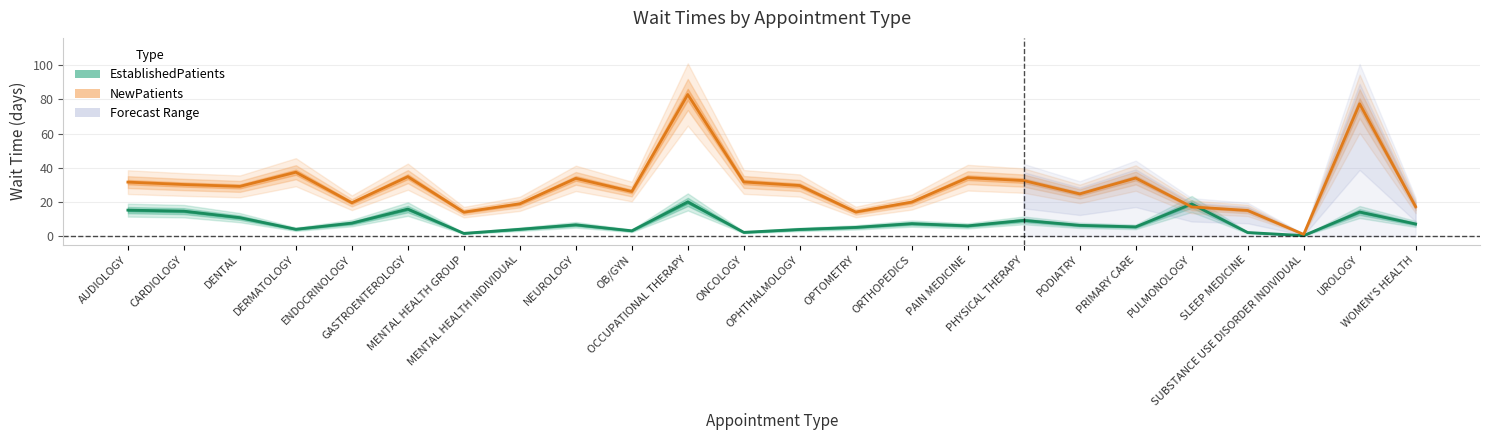

Rank the categories by NewPatients value from highest to lowest.

OCCUPATIONAL THERAPY, UROLOGY, DERMATOLOGY, GASTROENTEROLOGY, PAIN MEDICINE, PRIMARY CARE, NEUROLOGY, PHYSICAL THERAPY, ONCOLOGY, AUDIOLOGY, CARDIOLOGY, OPHTHALMOLOGY, DENTAL, OB/GYN, PODIATRY, ORTHOPEDICS, ENDOCRINOLOGY, MENTAL HEALTH INDIVIDUAL, WOMEN'S HEALTH, PULMONOLOGY, SLEEP MEDICINE, OPTOMETRY, MENTAL HEALTH GROUP, SUBSTANCE USE DISORDER INDIVIDUAL